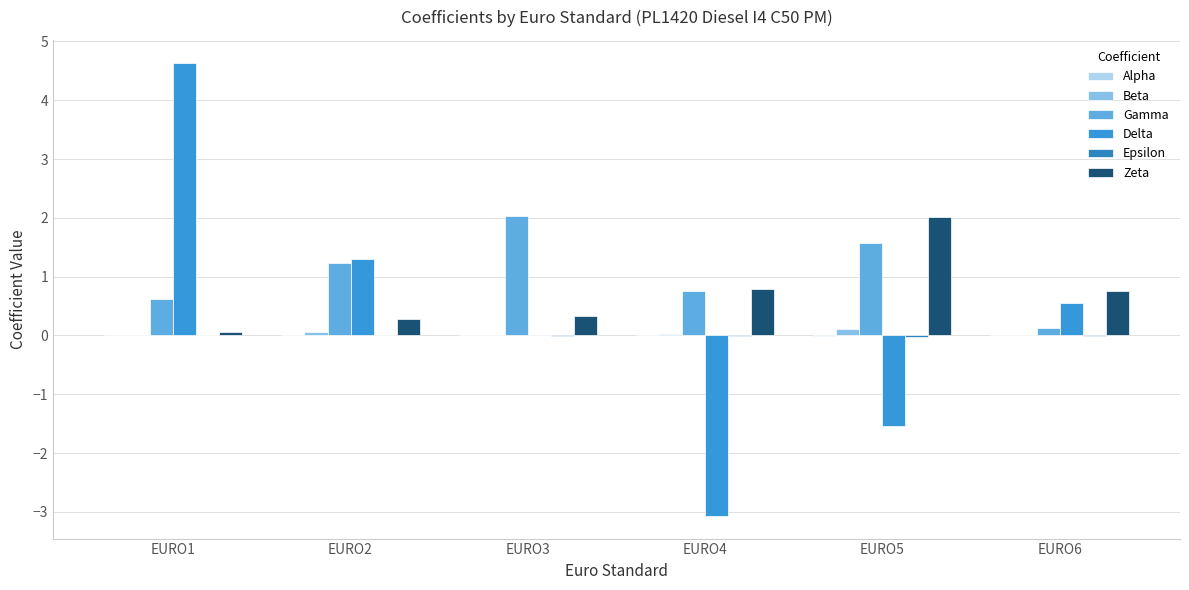

Is it true that Delta equals 0.8 at EURO2?

False